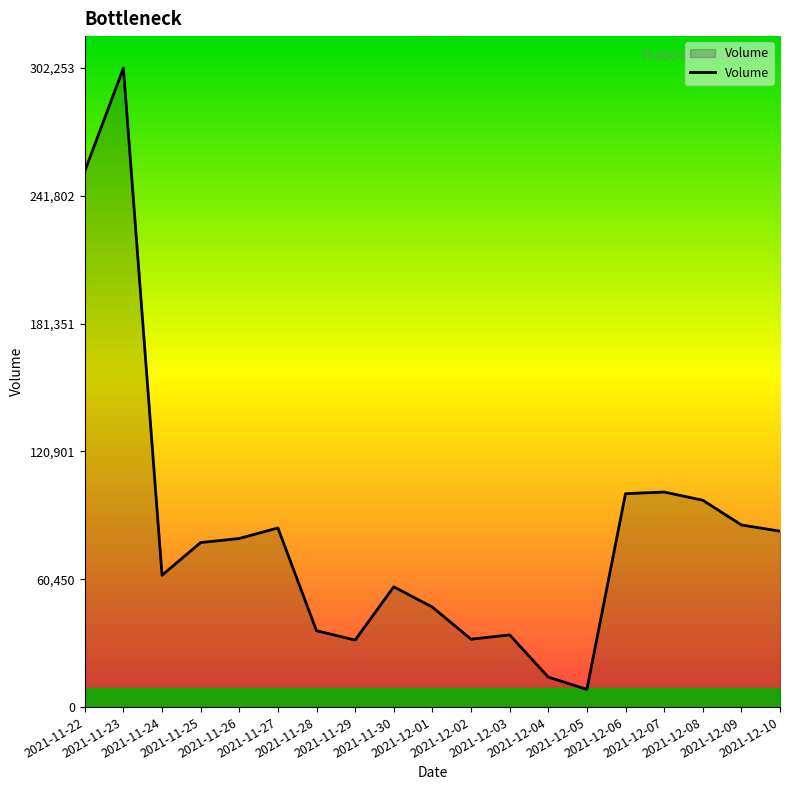

What position from the right is 2021-12-02?

9